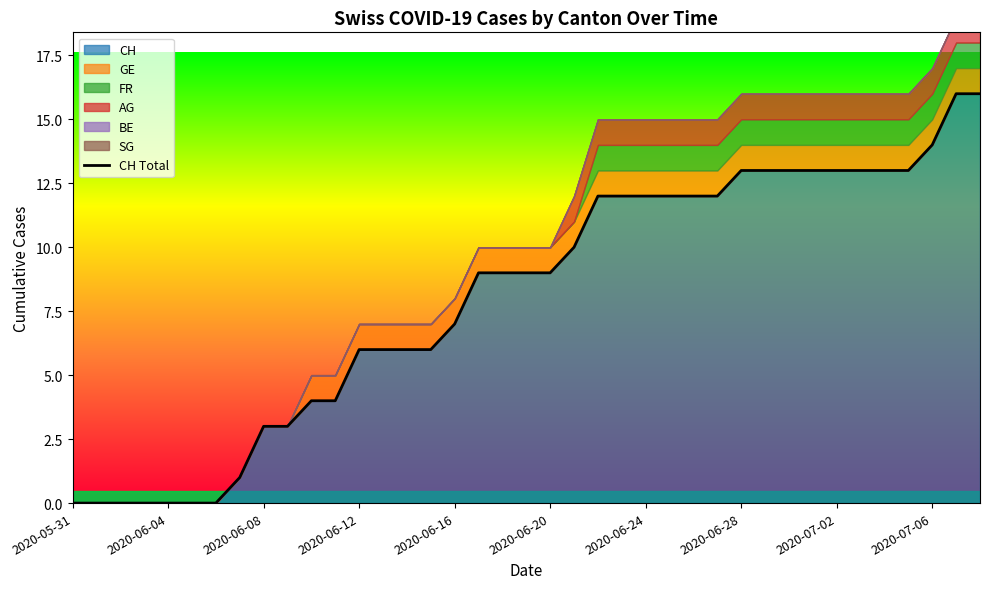

How many data points does each series have?

39